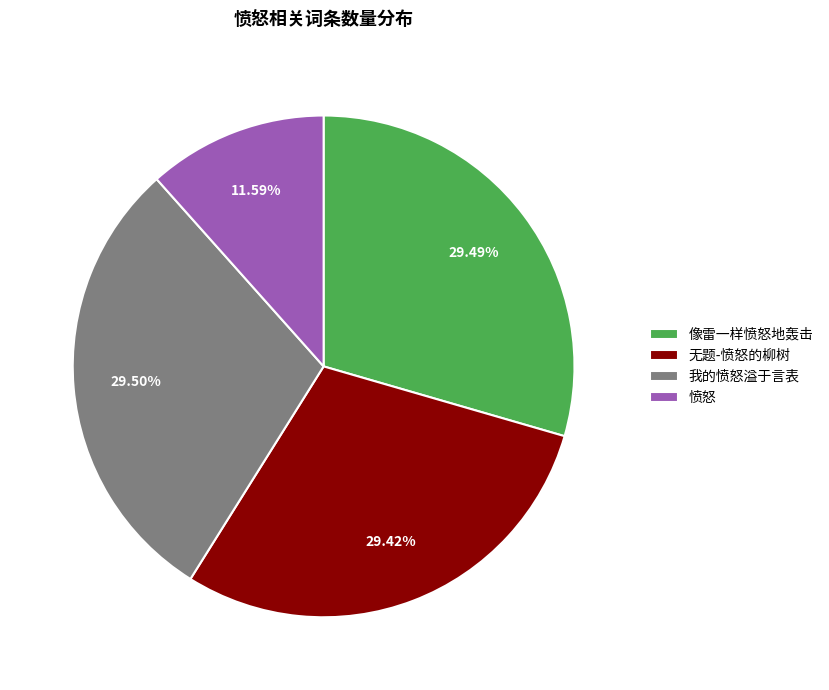

How many slices are in this pie chart?

4